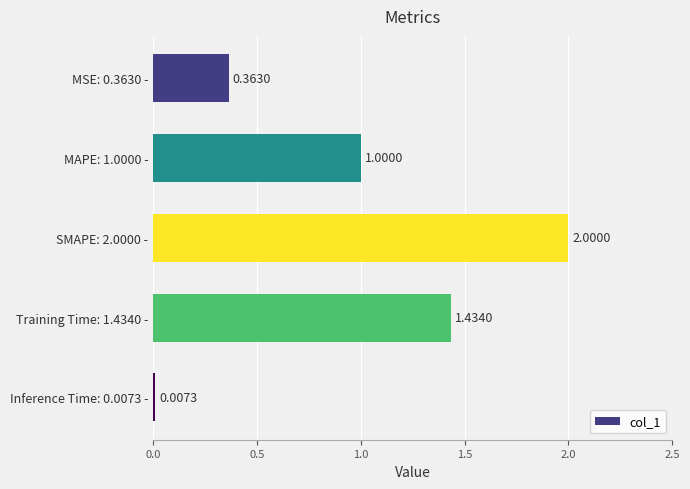

What is the sum of all values?

4.8